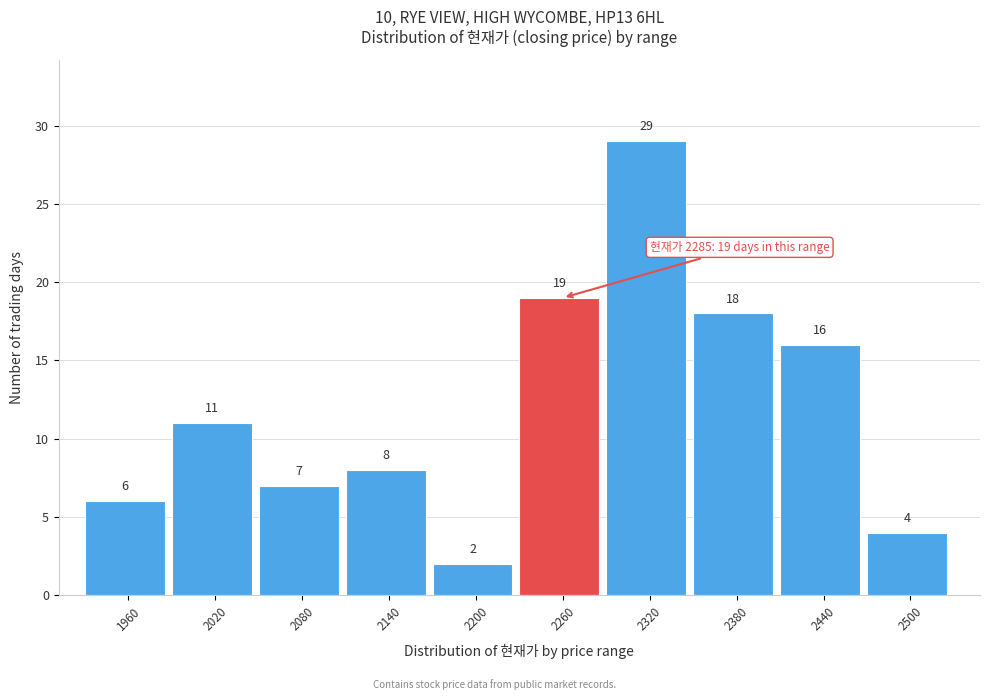

Reading left to right, list all the values displayed in this chart.

6	11	7	8	2	19	29	18	16	4